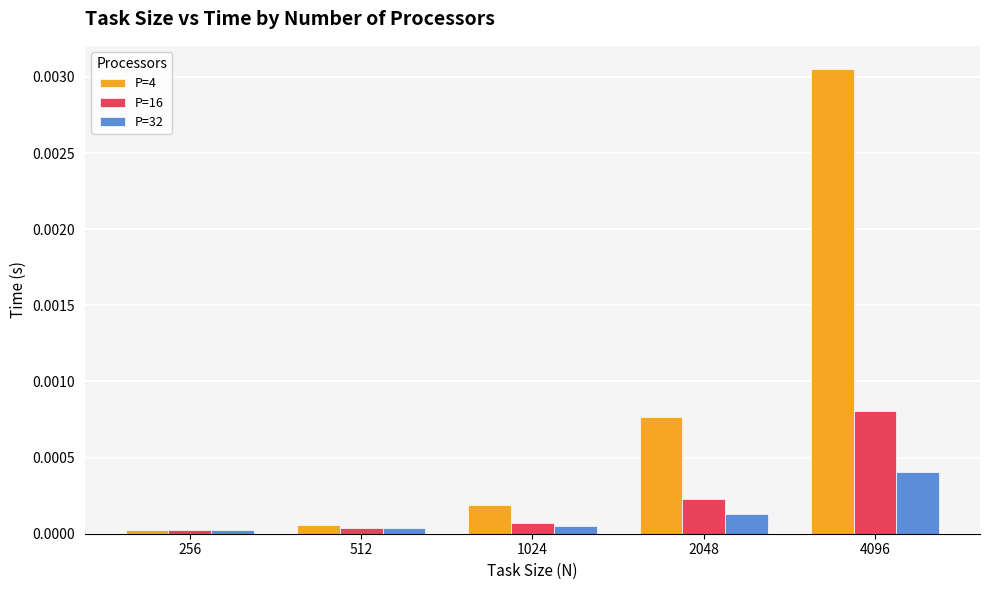

At 4096, list the series in order from smallest to largest.

P=32, P=16, P=4